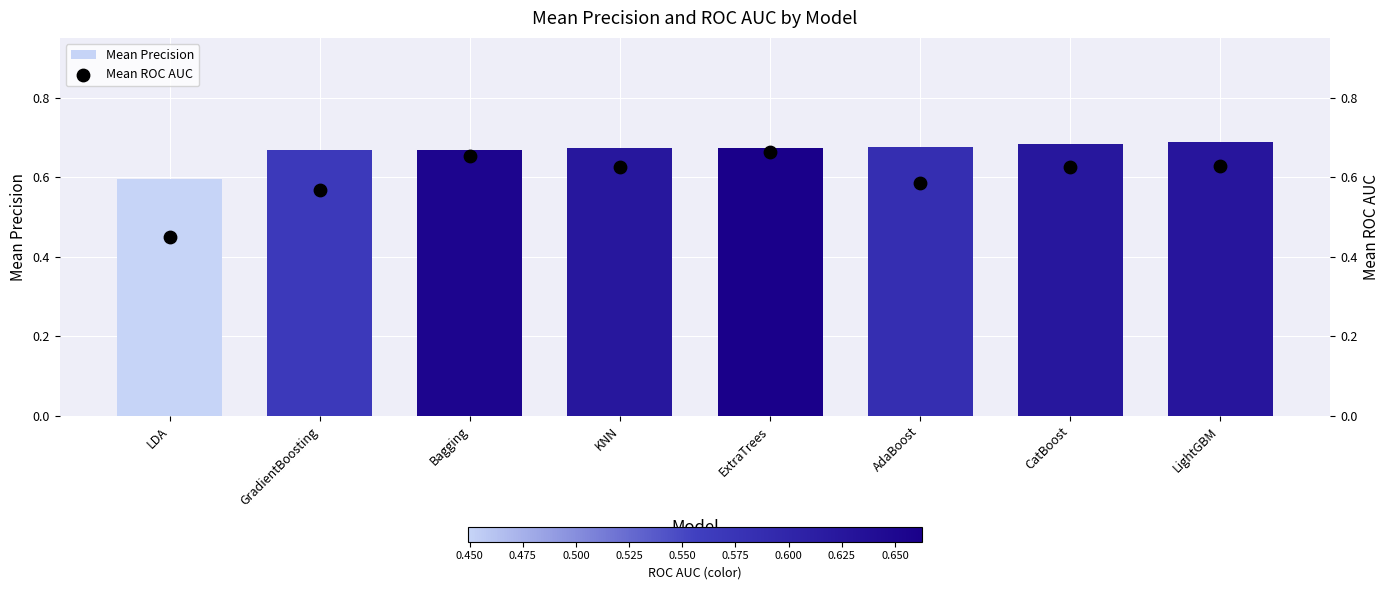

What is the total value across all series at AdaBoost?

1.3